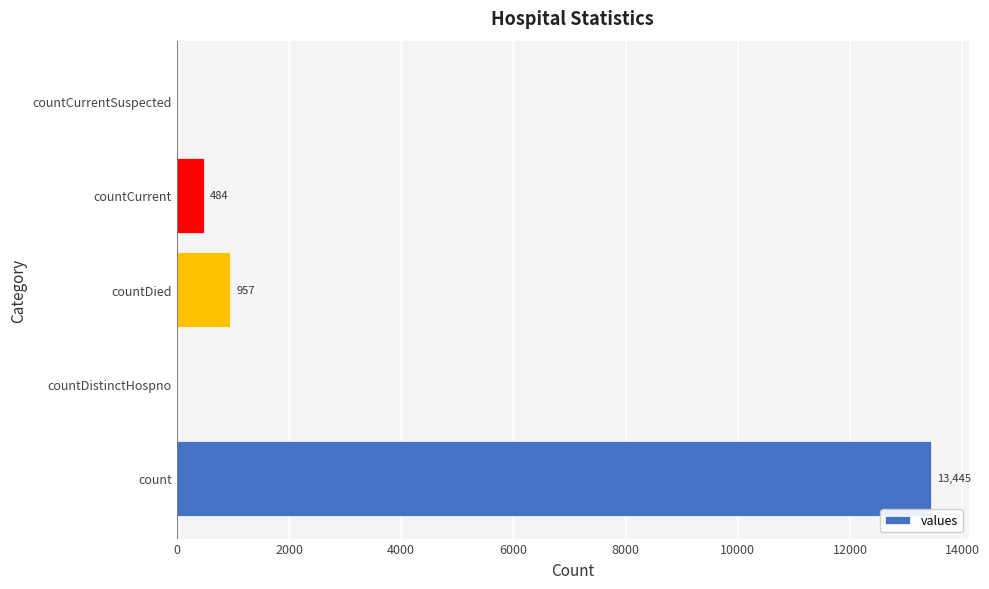

What is the greatest value displayed?

13445